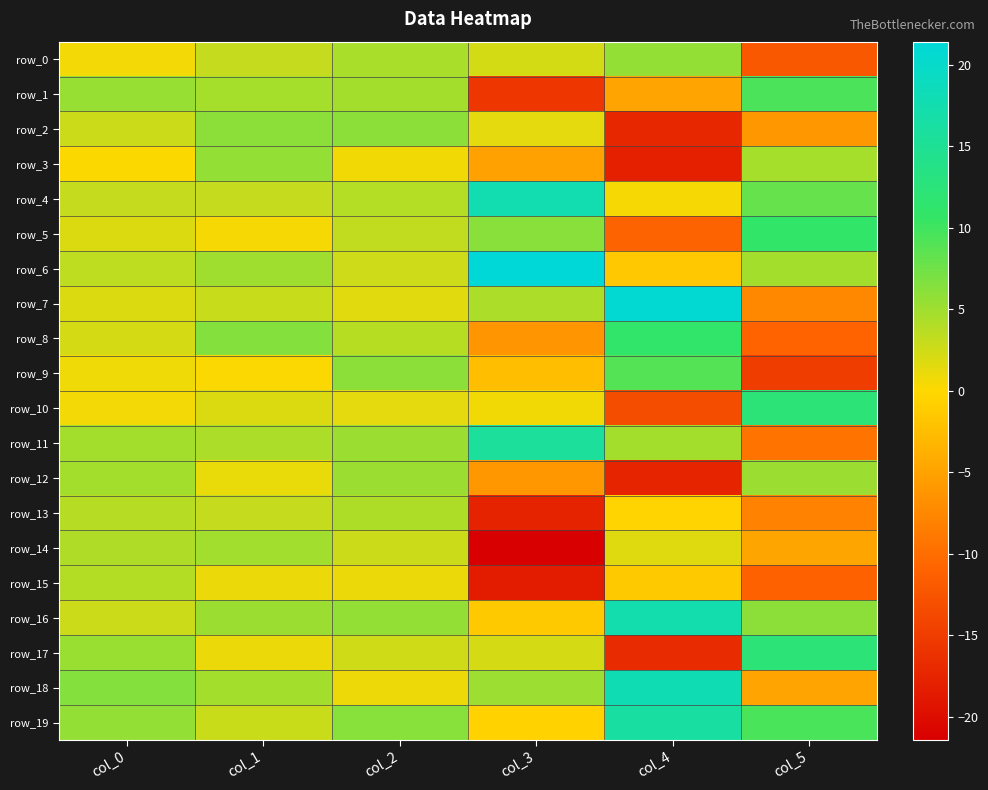

Between col_5 and col_1, which is larger?

col_1